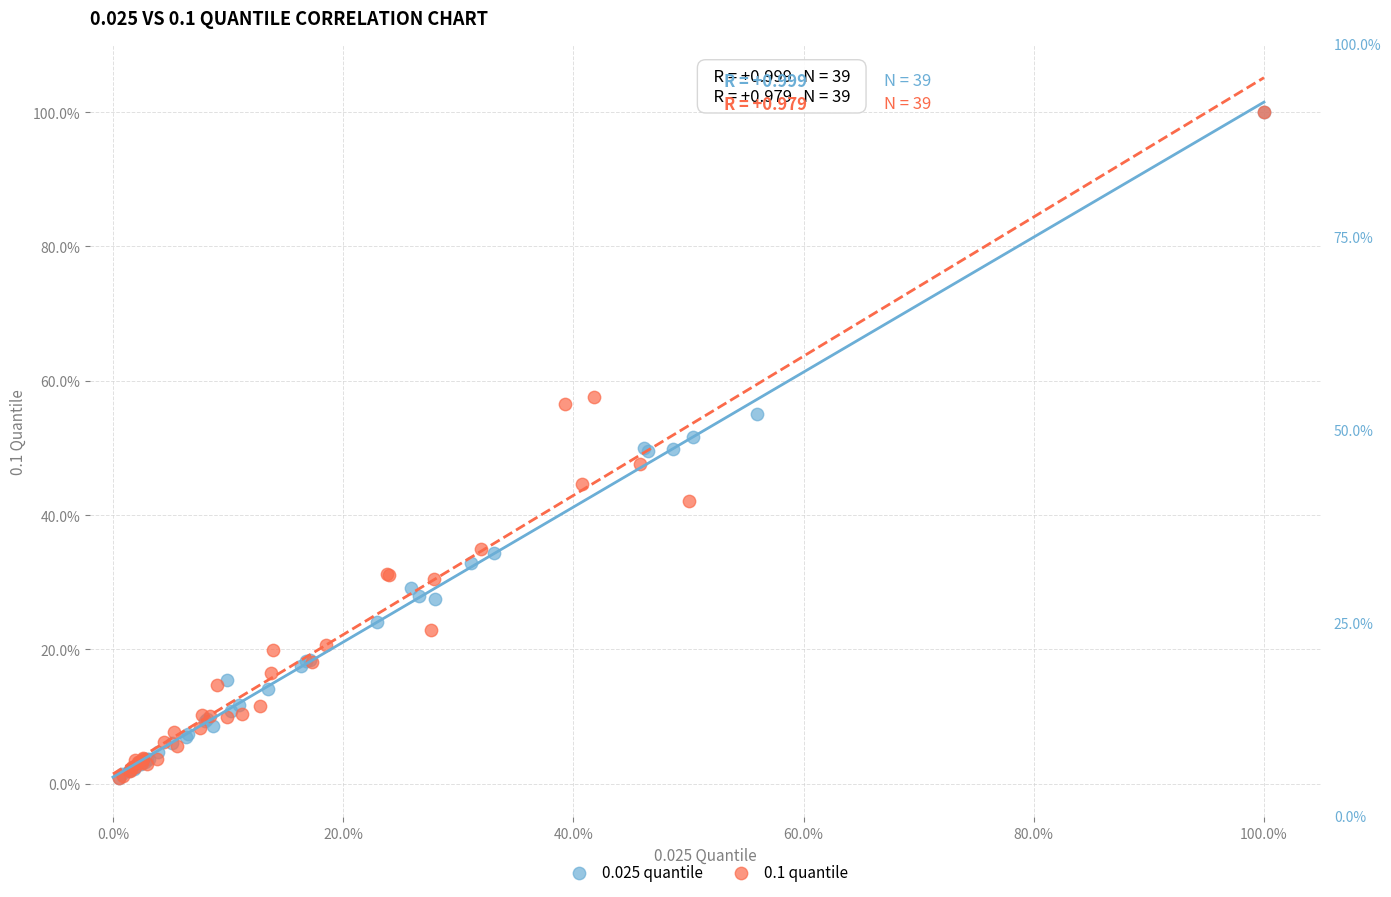

What are all the series names shown in the legend?

0.025 quantile, 0.1 quantile